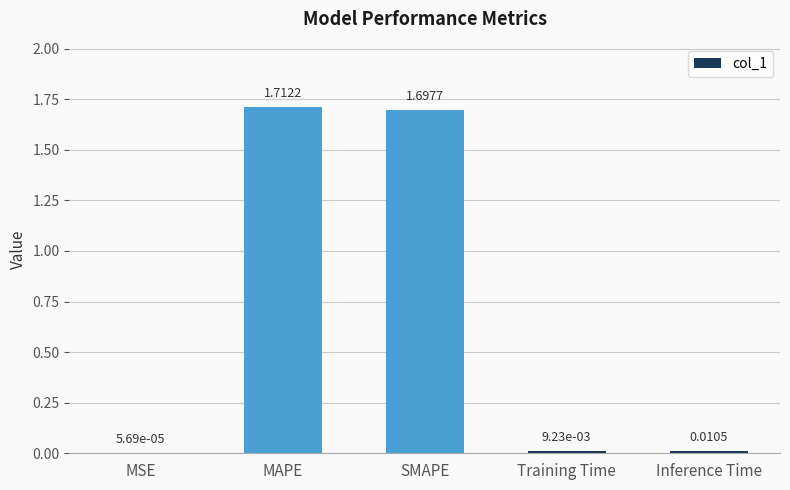

At which category does the chart reach its peak across all series?

MAPE